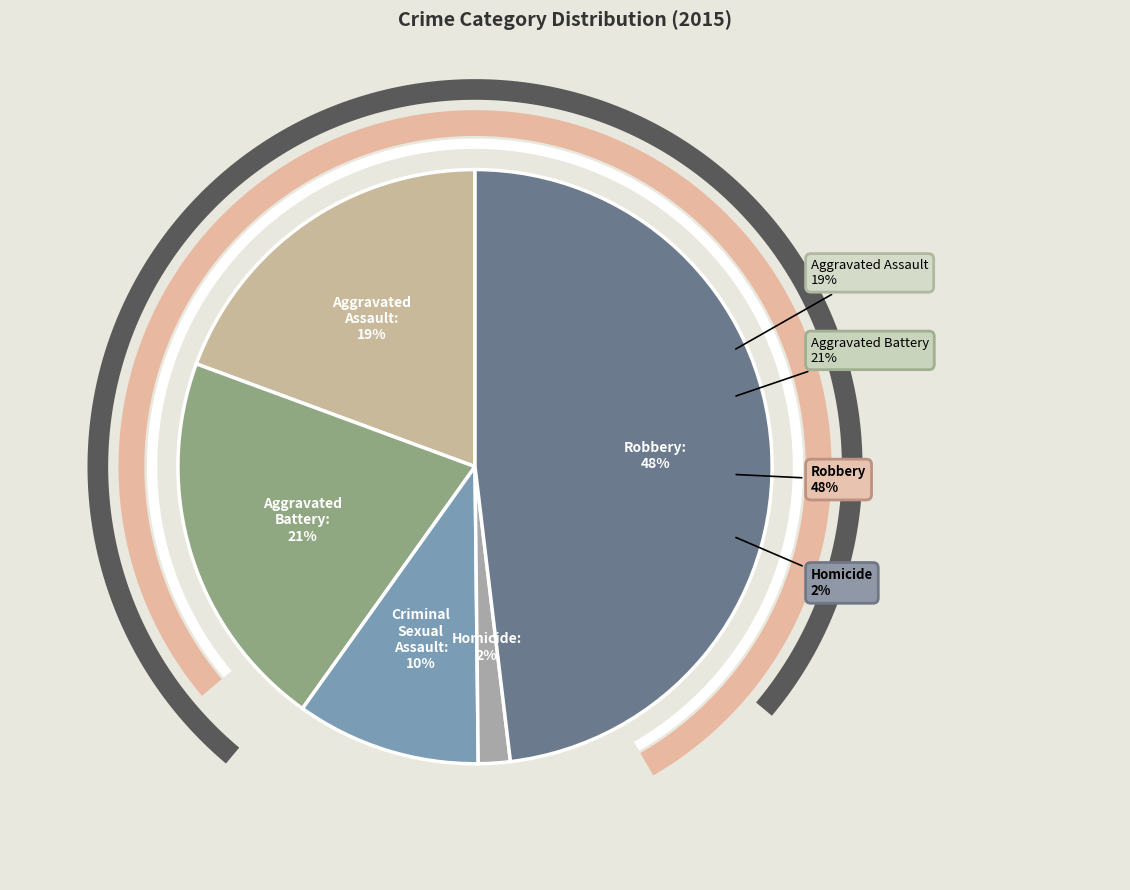

Is the sum of Criminal Sexual Assault and Homicide greater than half?

No